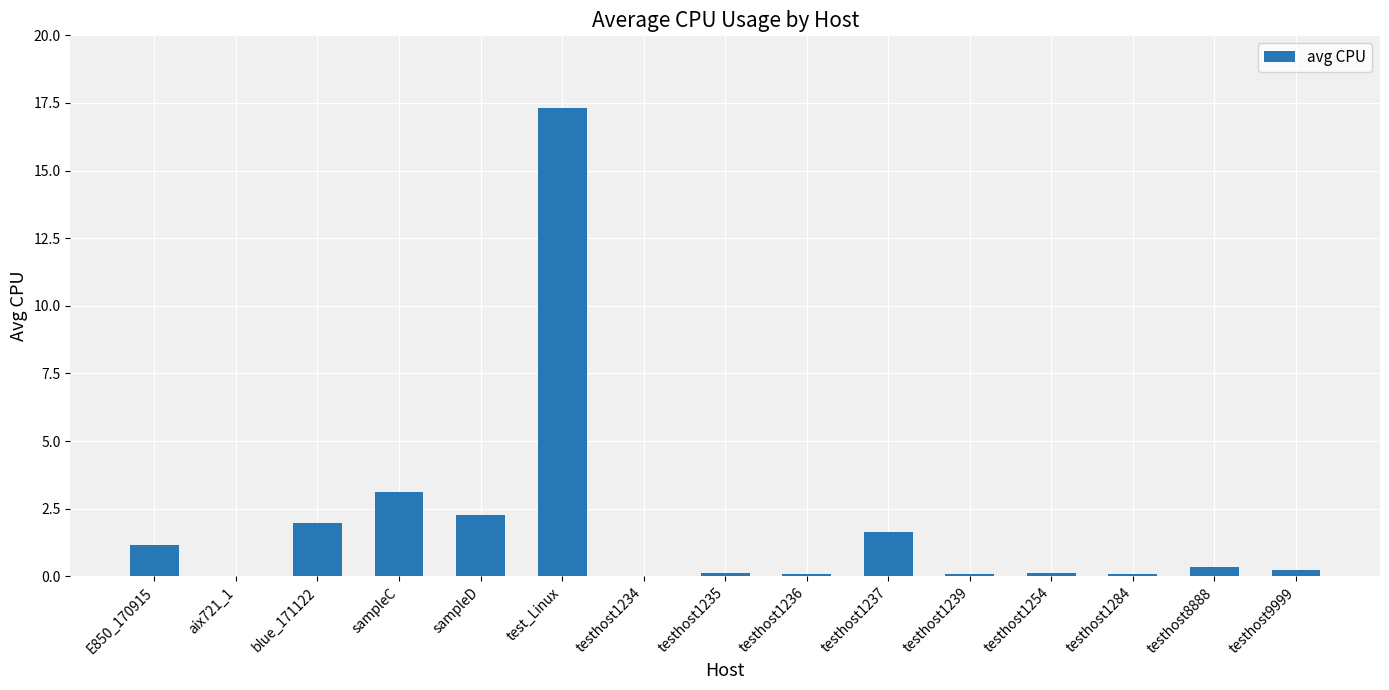

What is the greatest value displayed?

17.3